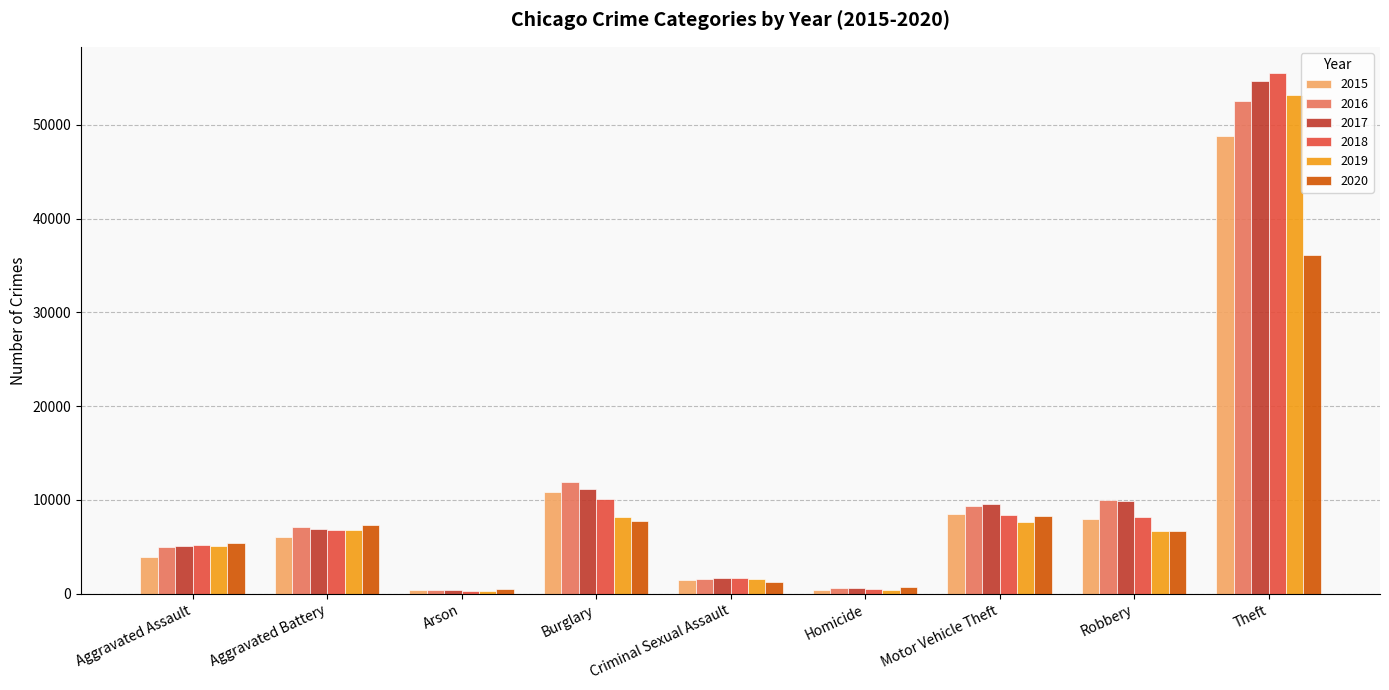

What position from the left is Criminal Sexual Assault?

5